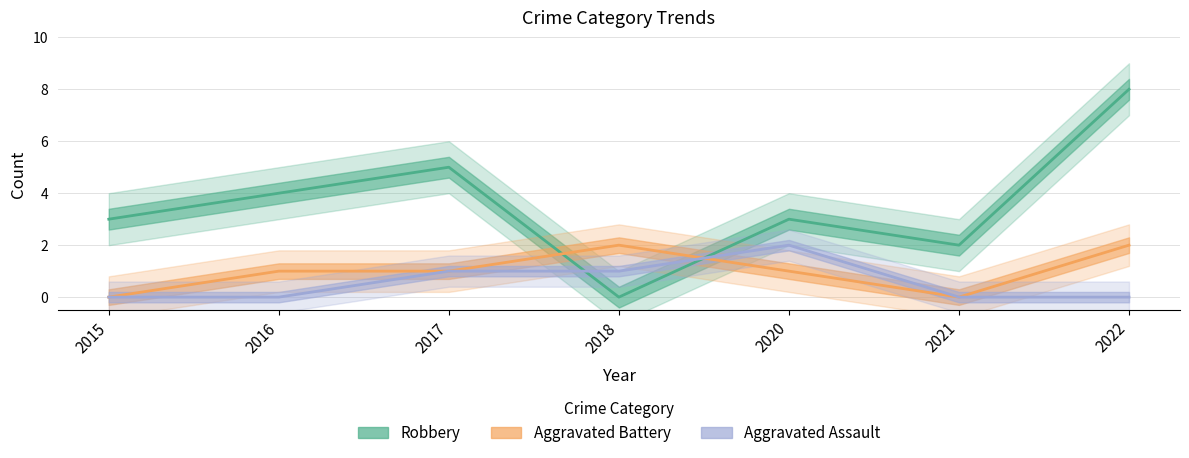

Which series has the largest range (max minus min)?

Robbery